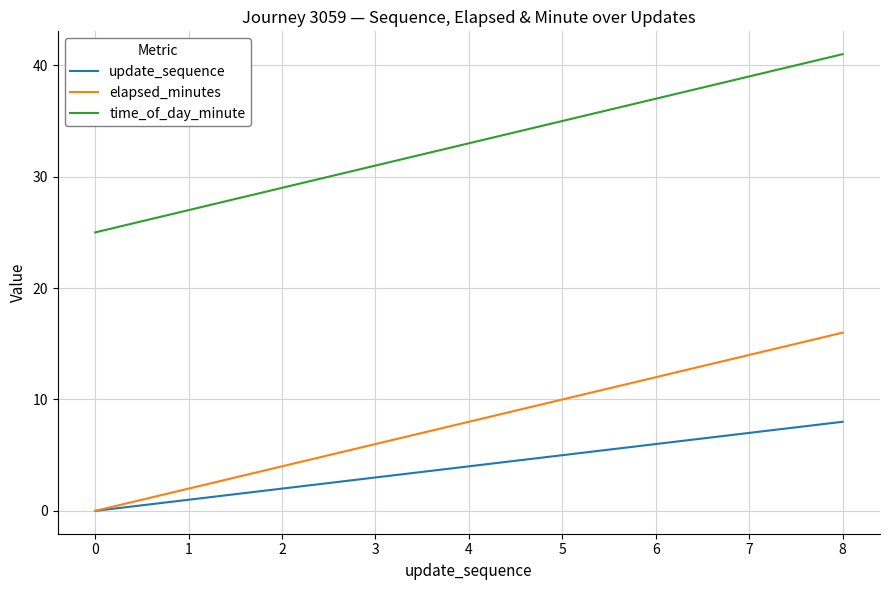

Is it true that update_sequence equals 12 at 8?

False